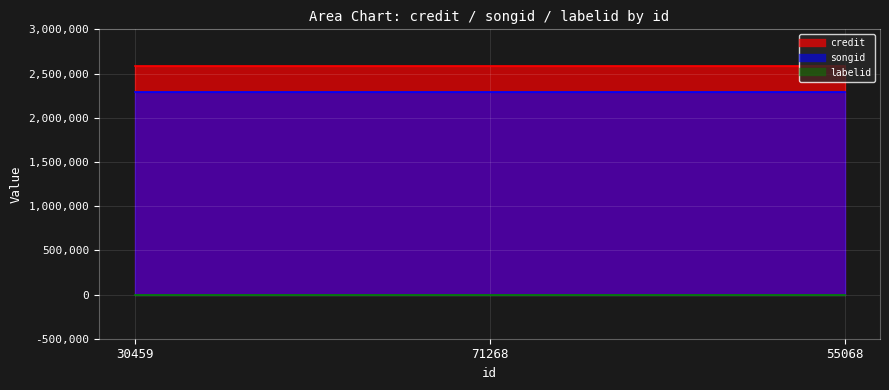

How many lines are shown in the chart?

3